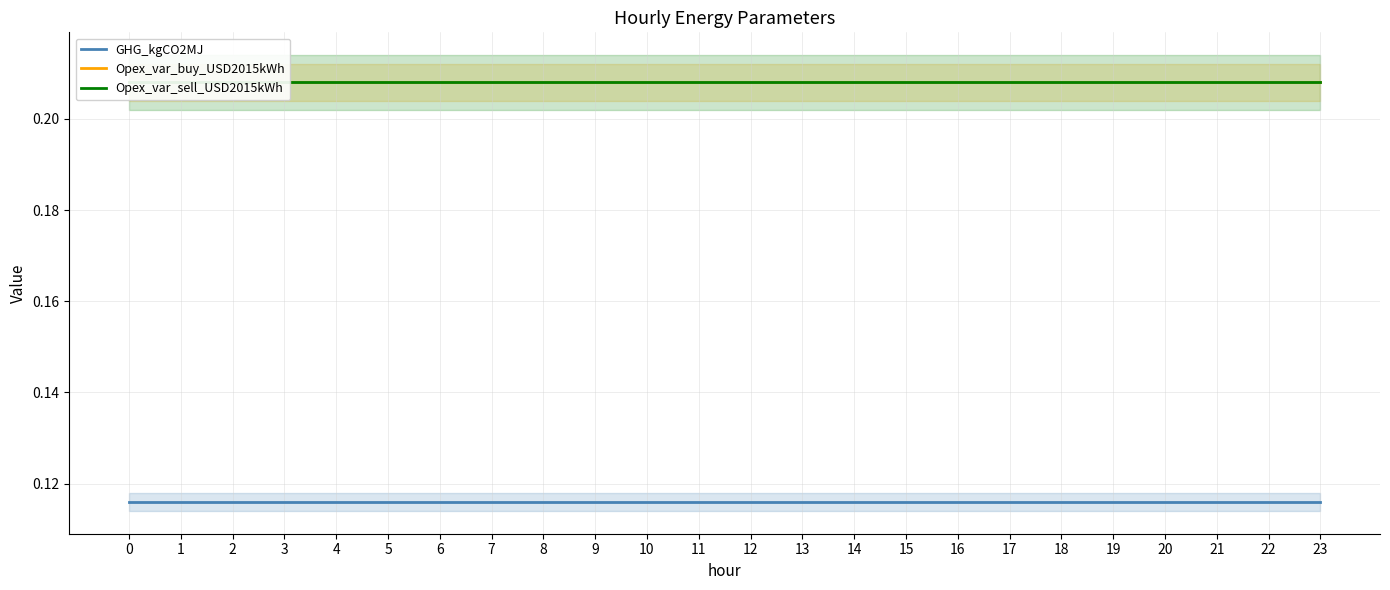

Does the chart display data point markers on the line(s)?

No